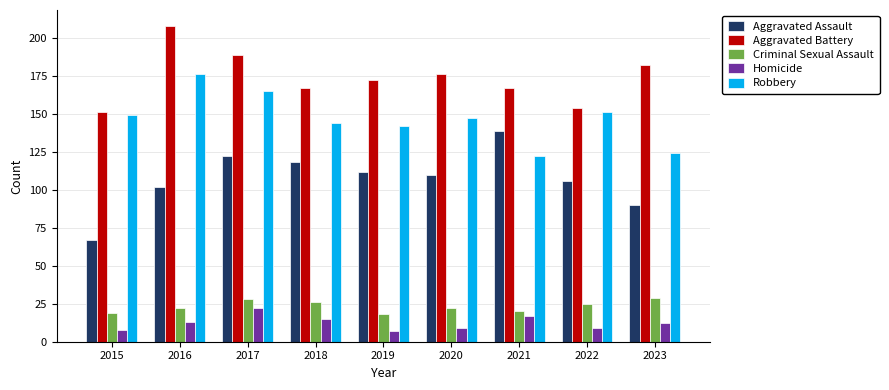

What is the sum of the Homicide values at 2021 and 2019?

24